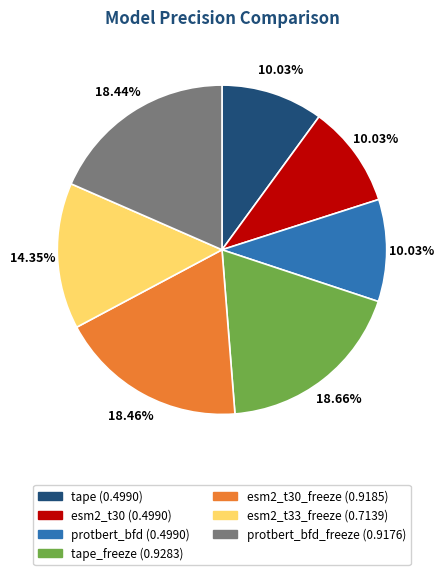

Is the sum of tape_freeze (0.9283) and esm2_t30_freeze (0.9185) greater than half?

No